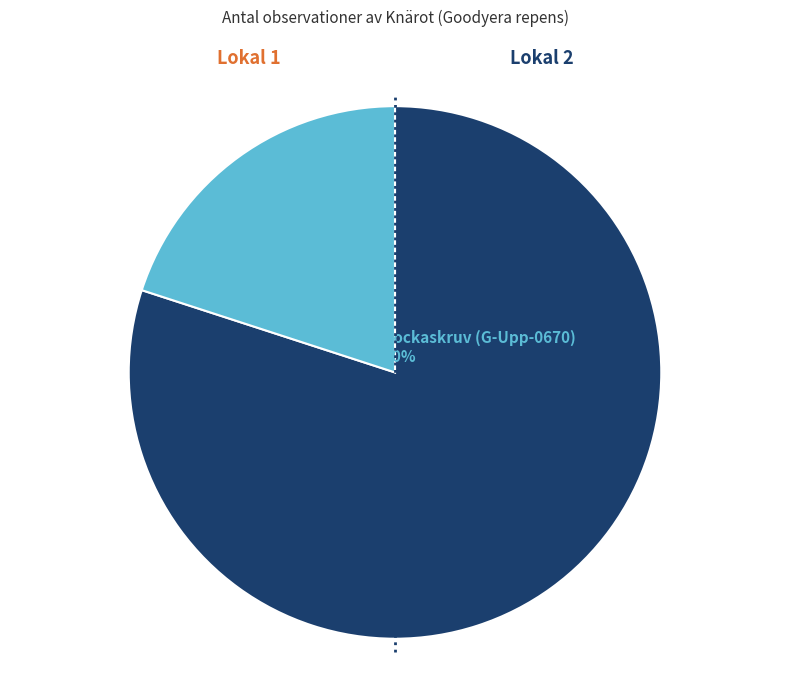

Is it true that Bockaskruv (G-Upp-0670) is 26% of the pie?

False